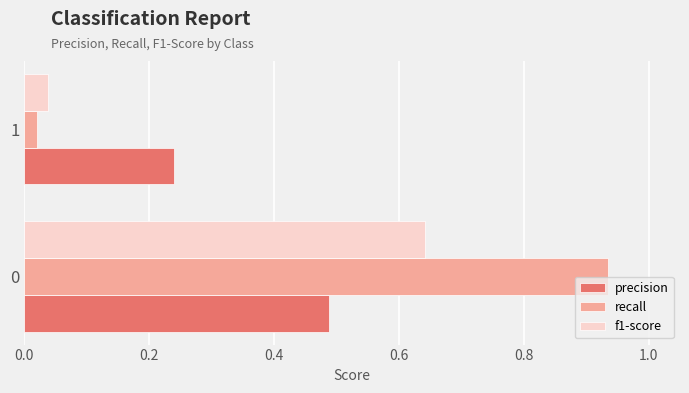

Which series changed the most between 0 and 1?

recall